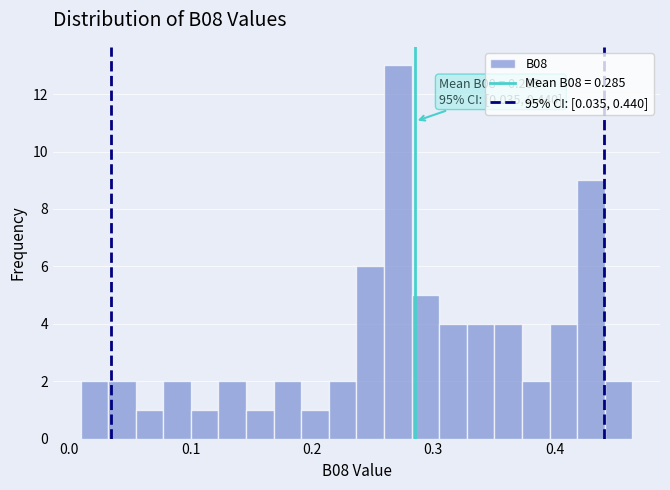

Around what value on the x-axis is the tallest bar? Give the approximate position of its centre, as read against the axis.

0.27